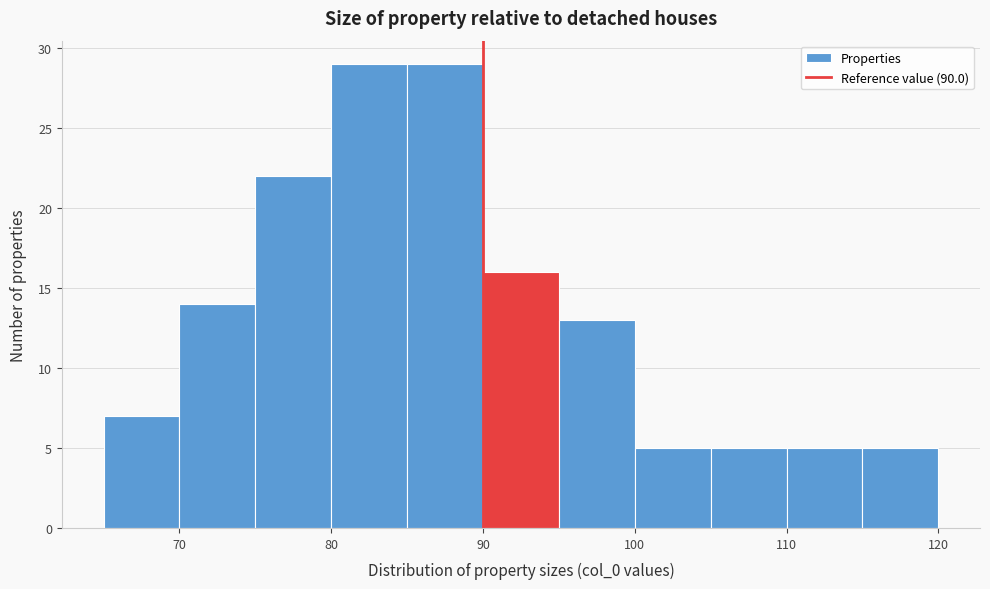

Reading left to right, list every bar in this chart as the range it spans on the x-axis followed by its height. The values are not printed on the chart, so give them approximately, as read against the axis.

65 to 70: 7
70 to 75: 14
75 to 80: 22
80 to 85: 29
85 to 90: 29
90 to 95: 16
95 to 100: 13
100 to 105: 5
105 to 110: 5
110 to 115: 5
115 to 120: 5